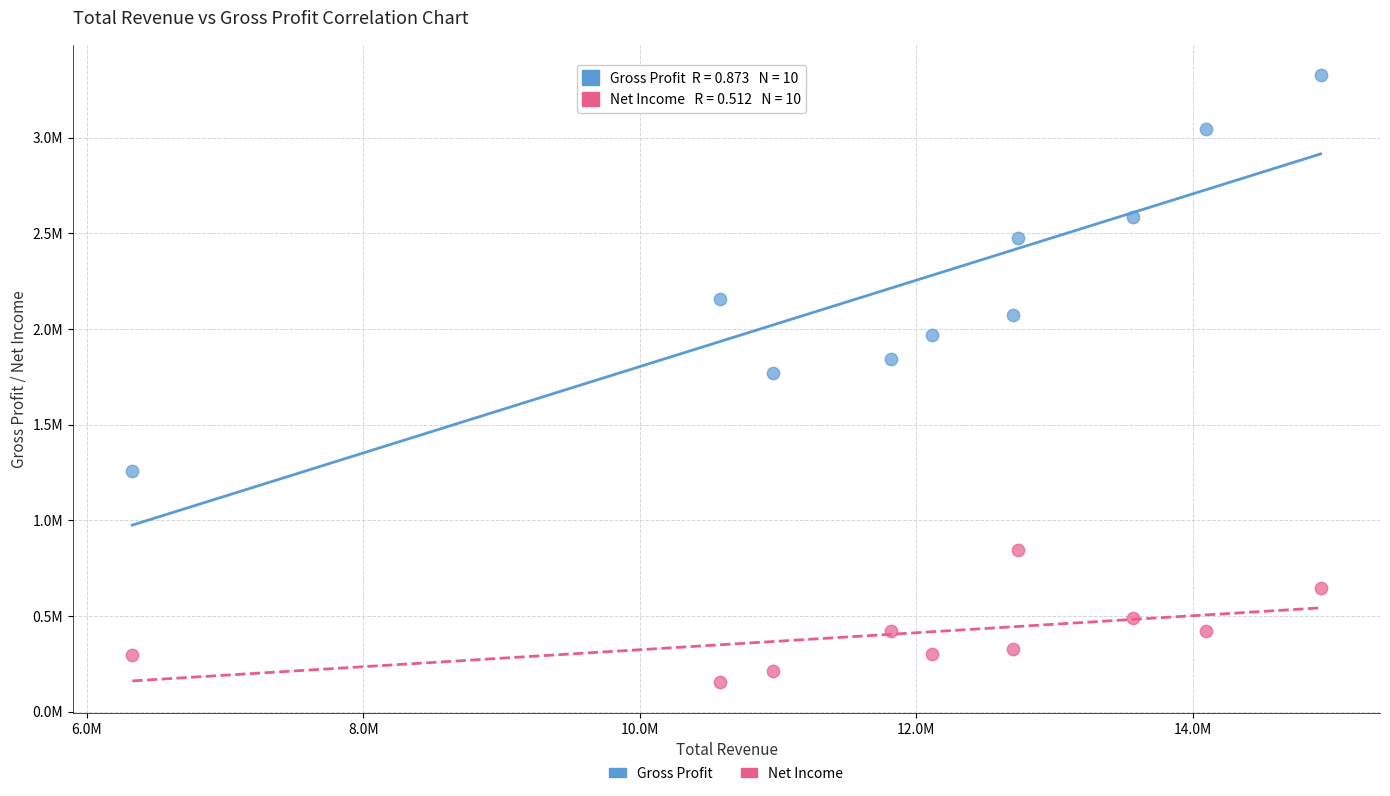

Which series reaches the minimum Y coordinate?

Net Income